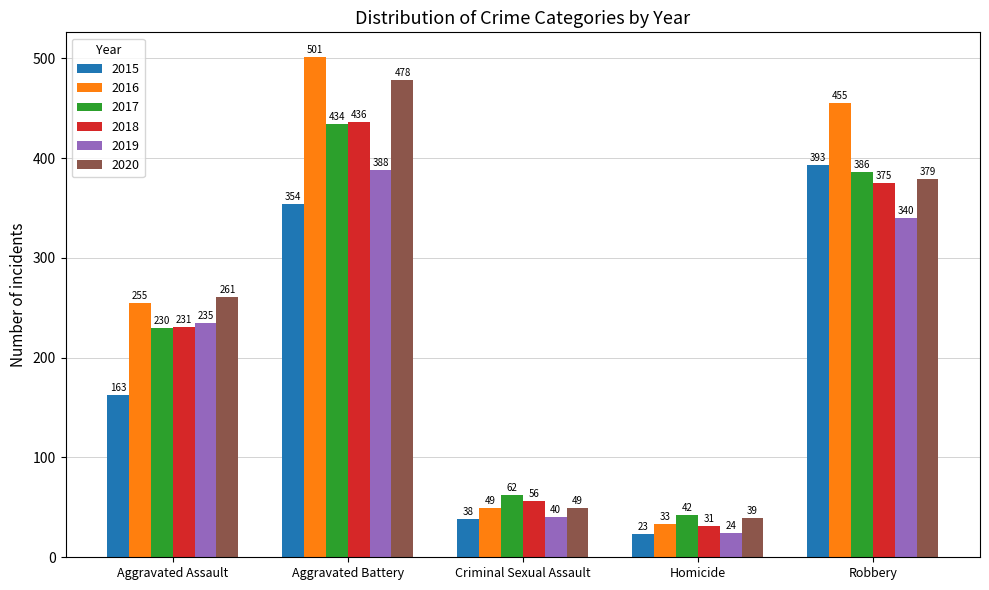

Which series has the largest total across all categories?

2016